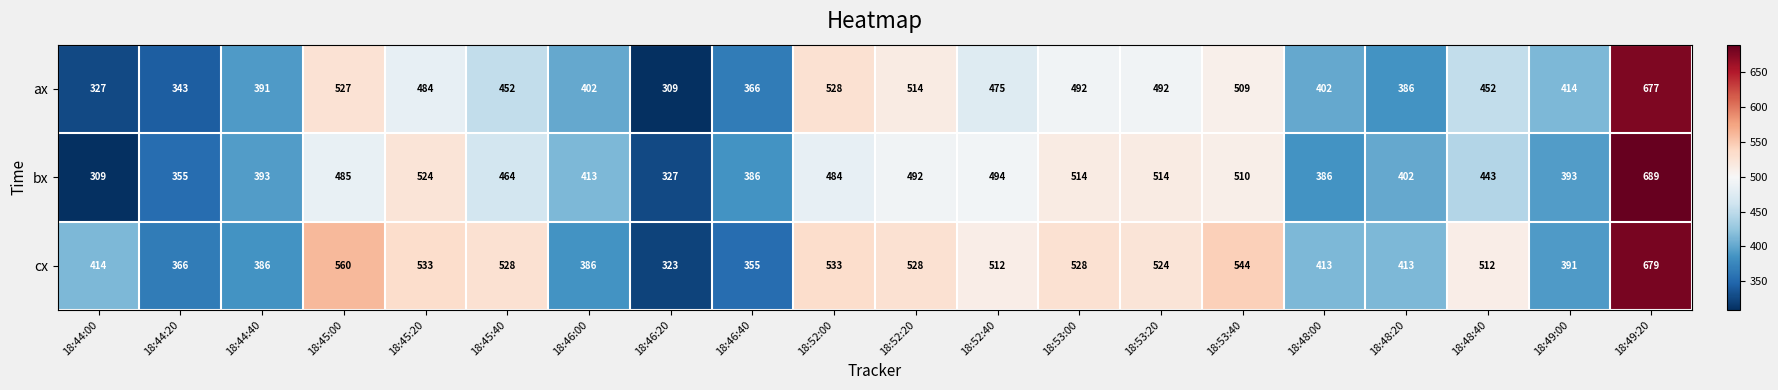

Which label corresponds to the largest value in the chart?

18:49:20